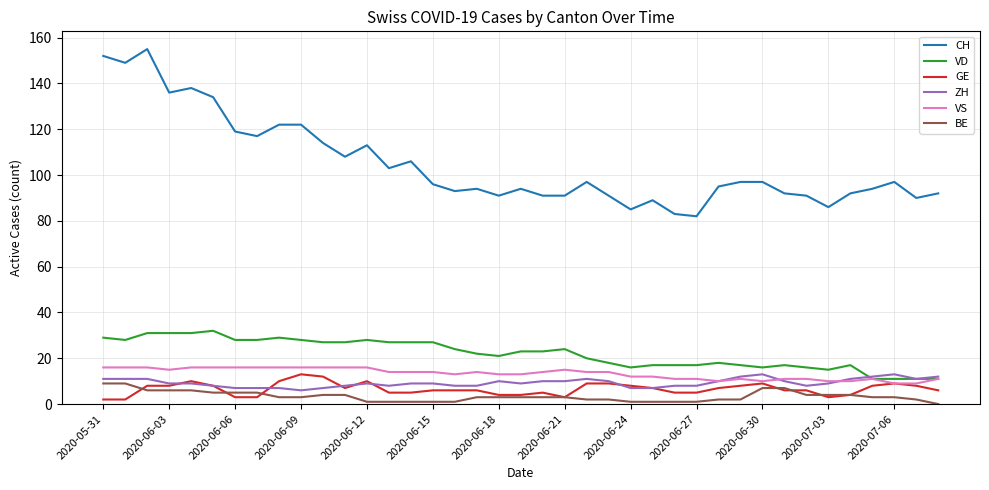

Does the chart display data point markers on the line(s)?

No